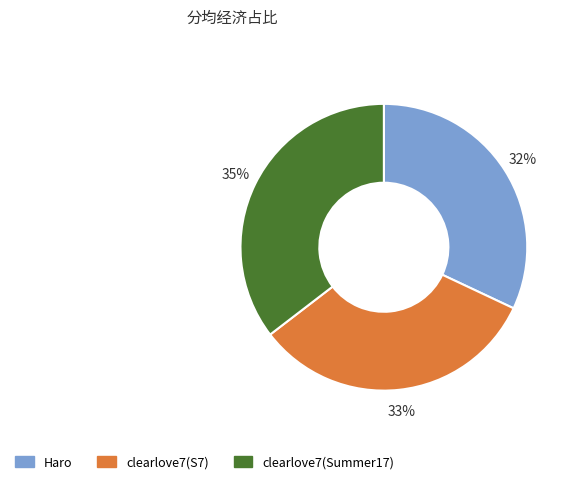

Between clearlove7(Summer17) and Haro, which is larger?

clearlove7(Summer17)